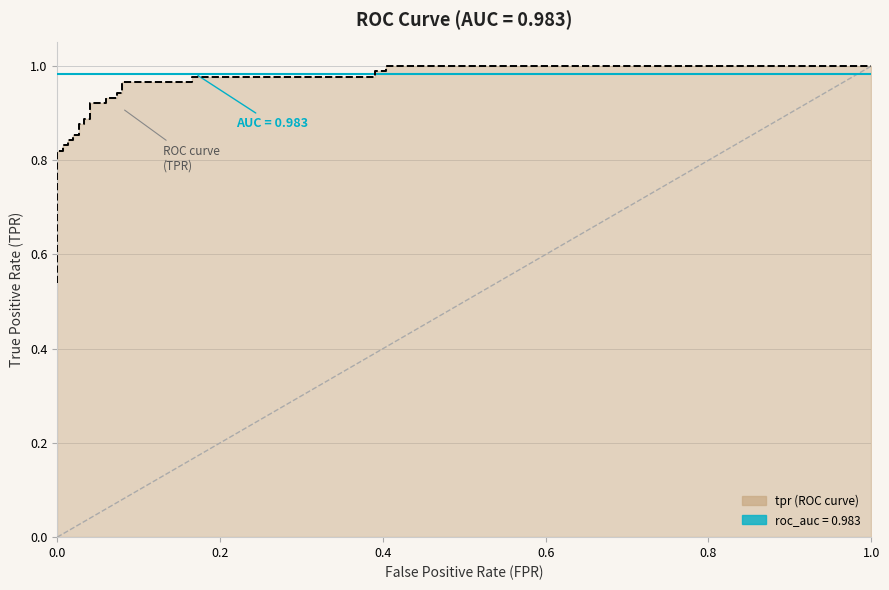

True or false: the data has more than 2 interior local peaks.

False